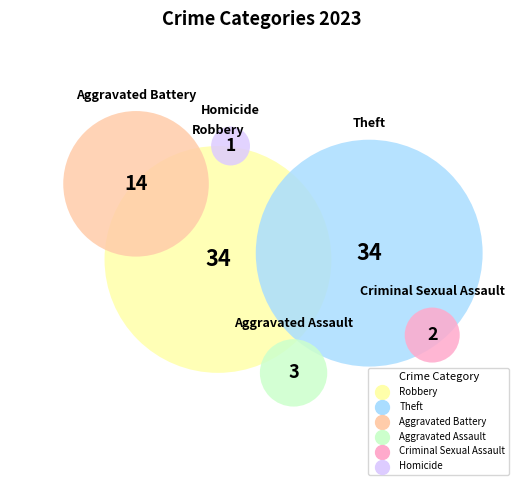

Between Homicide and Theft, which is larger?

Theft